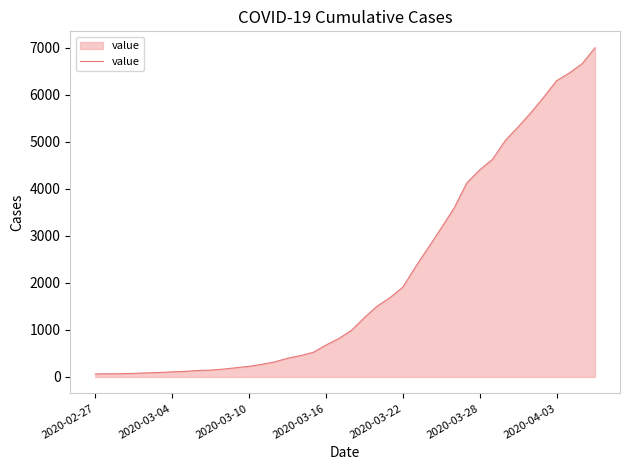

What is the difference between the maximum and minimum values?

6931